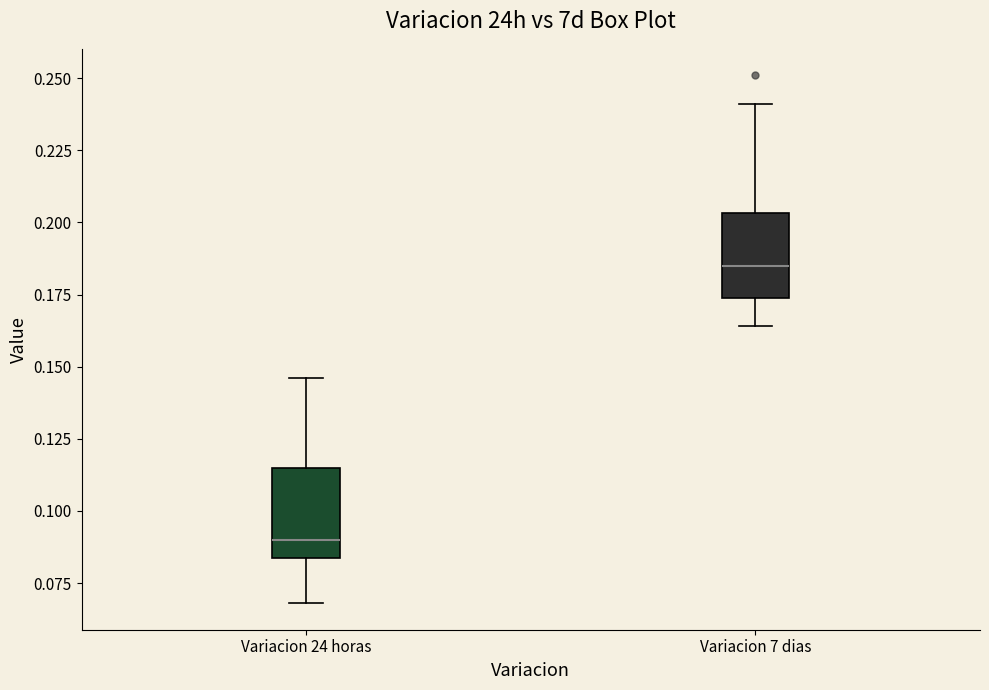

Where does the median line of the box for Variacion 24 horas sit on the y-axis? The values are not printed on the chart, so give them approximately, as read against the axis.

0.090